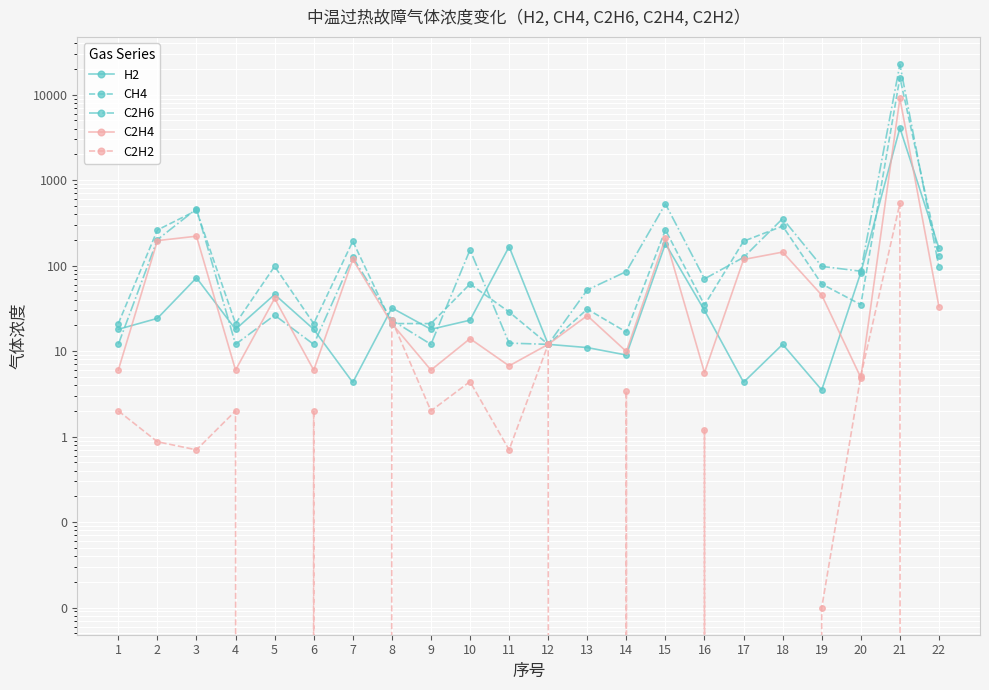

How many values in the C2H2 series are below 1?

11